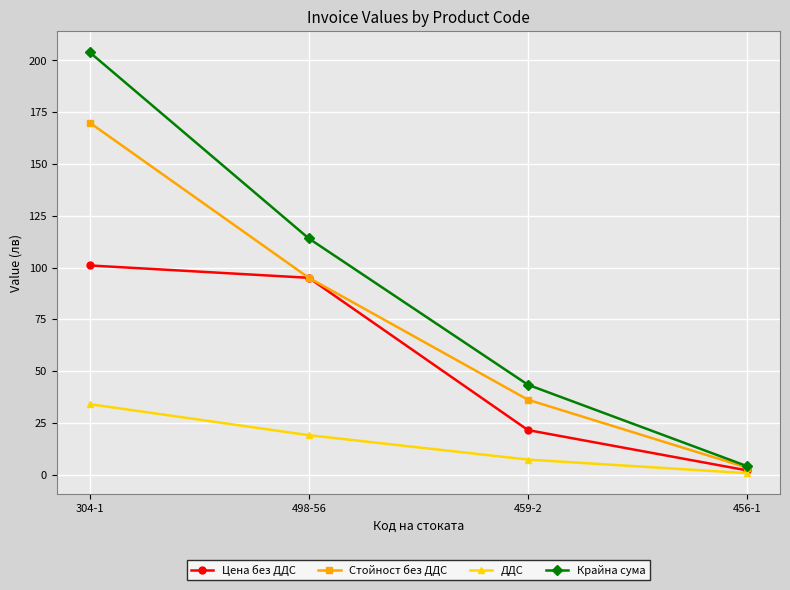

What is the minimum value shown in the chart?

0.7